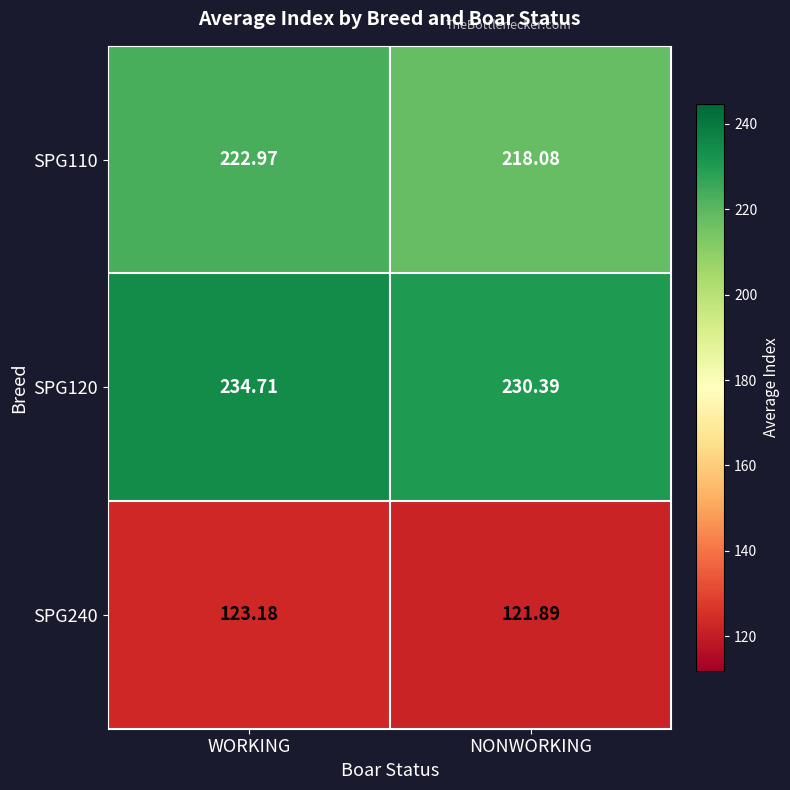

Where does the SPG240 series first go above 123?

WORKING